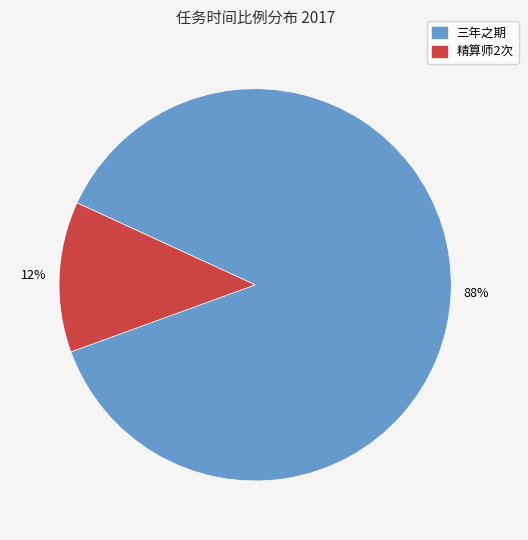

Does 精算师2次 account for over 50% of the chart?

No